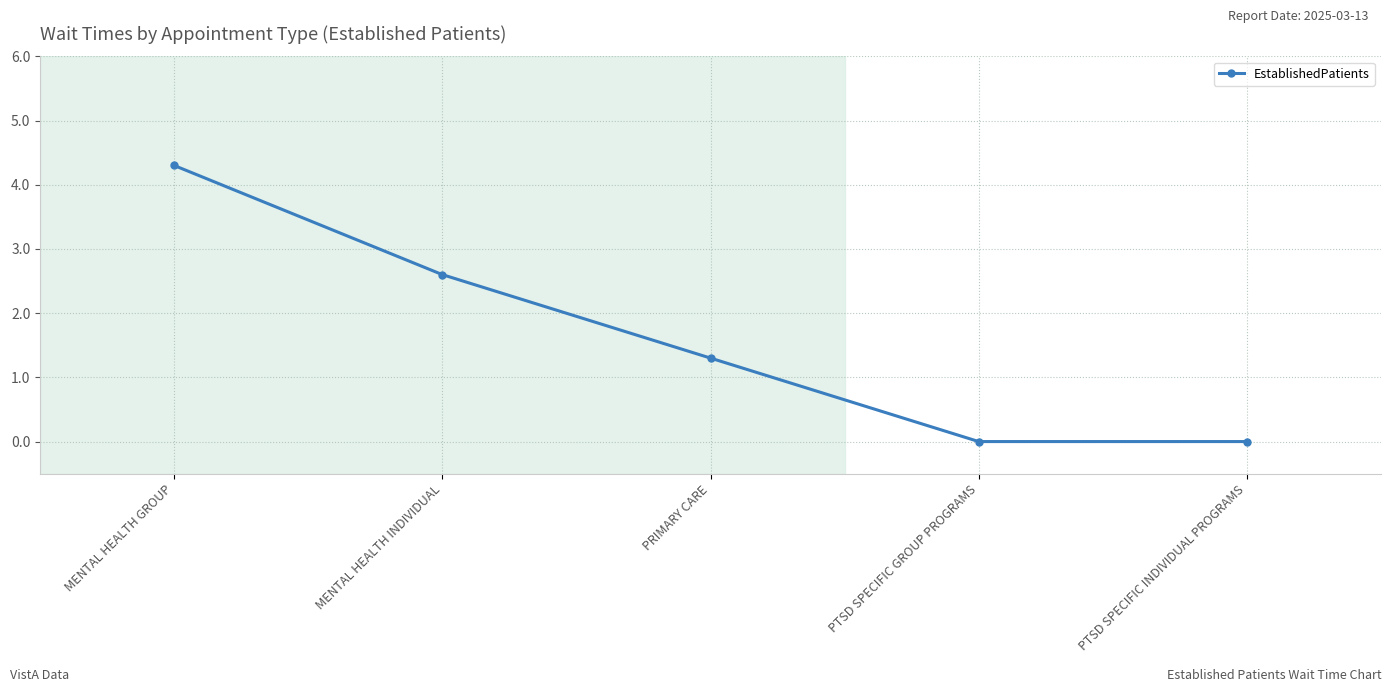

What value does the data have at MENTAL HEALTH GROUP?

4.3